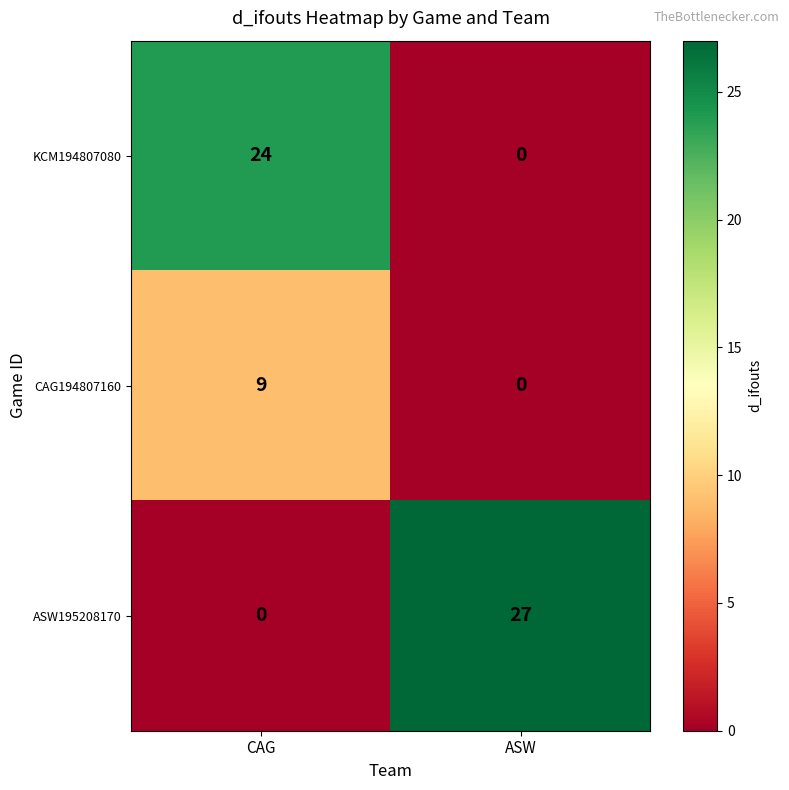

At CAG, list the series in order from smallest to largest.

ASW195208170, CAG194807160, KCM194807080